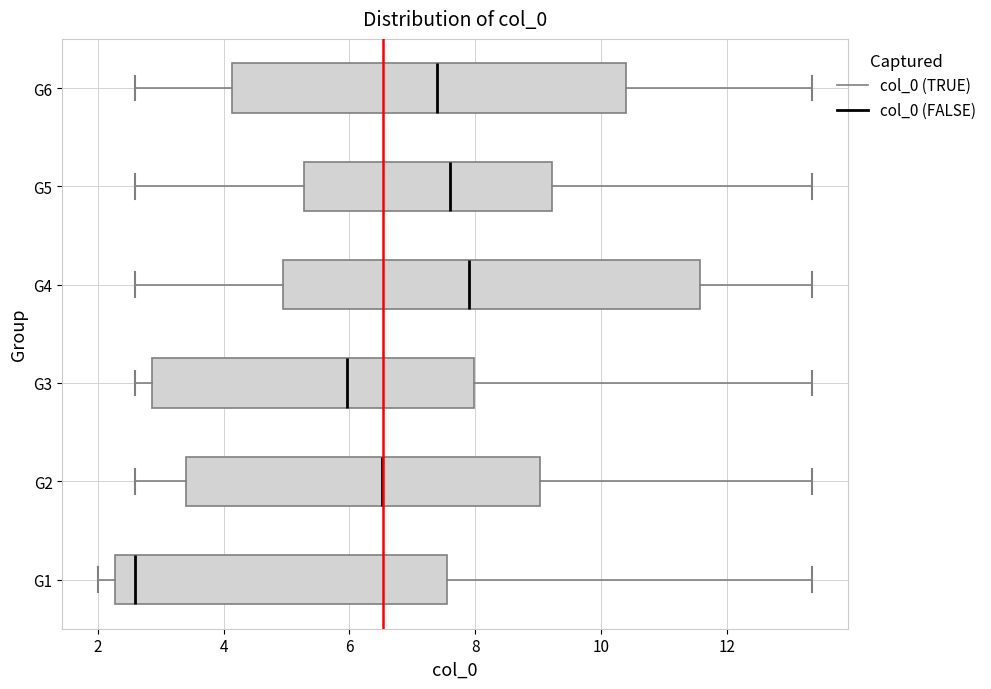

Reading bottom to top, read every box against the x-axis: the position of its median line, the range the box covers, and the ends of its whiskers. The values are not printed on the chart, so give them approximately, as read against the axis.

G1: median 2.6, box 2.2 to 7.6, whiskers 2.0 to 13.4
G2: median 6.6, box 3.4 to 9.0, whiskers 2.6 to 13.4
G3: median 6.0, box 2.8 to 8.0, whiskers 2.6 to 13.4
G4: median 8.0, box 5.0 to 11.6, whiskers 2.6 to 13.4
G5: median 7.6, box 5.2 to 9.2, whiskers 2.6 to 13.4
G6: median 7.4, box 4.2 to 10.4, whiskers 2.6 to 13.4